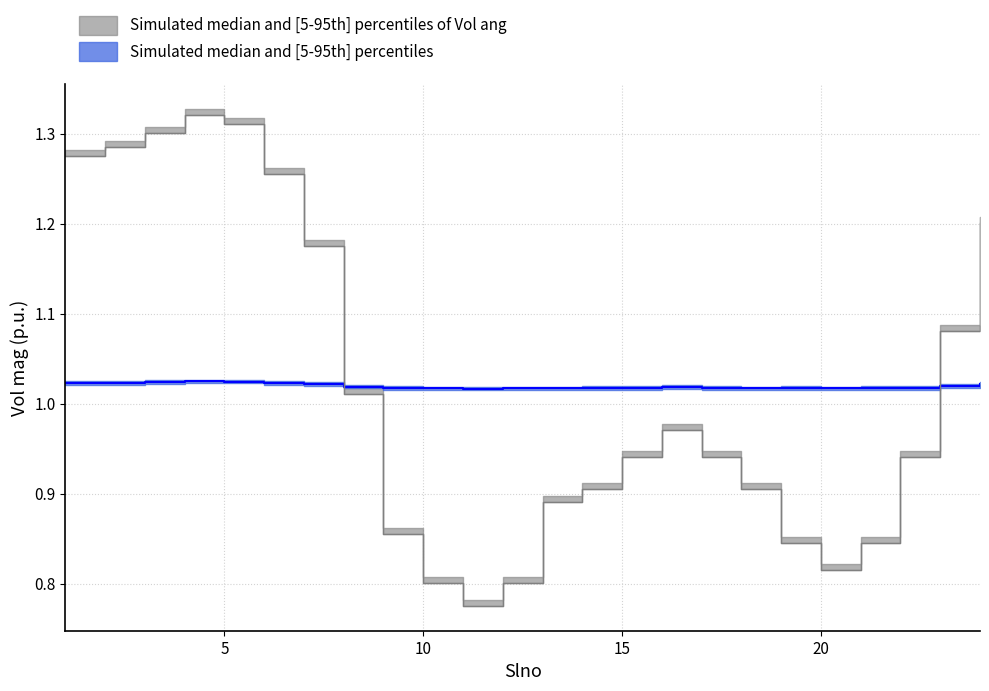

Read the Vol mag value at 9.

1.0